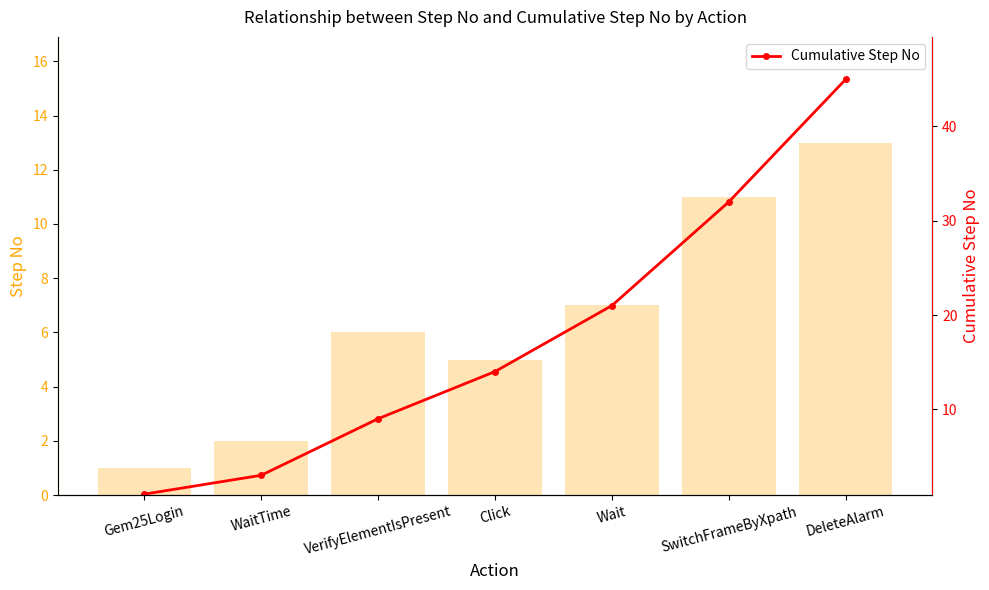

What is the lowest value of the Step No series?

1